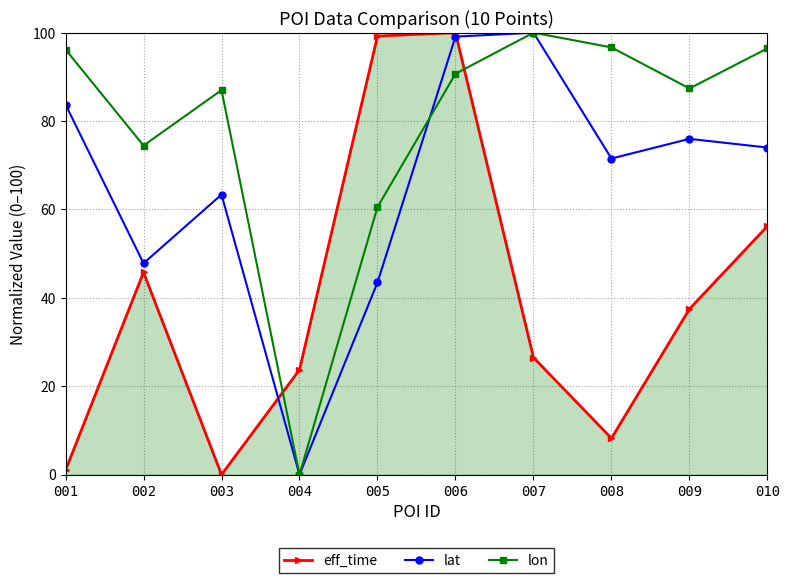

Between 001 and 007, which series saw the biggest shift?

eff_time